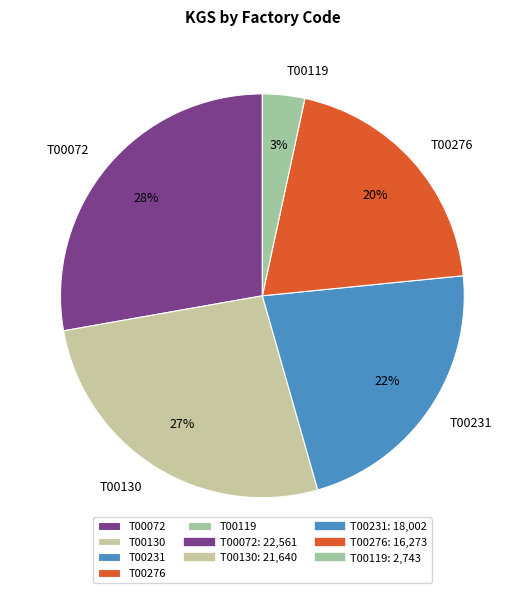

Does T00276 represent more than half of the total?

No